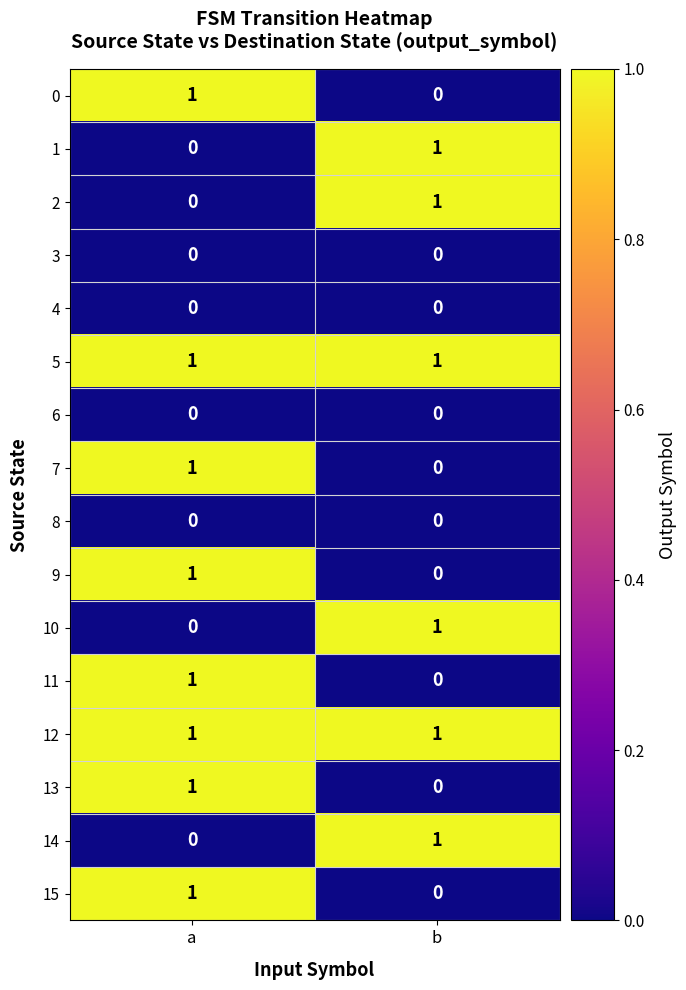

List the labels in order of 14 value, largest first.

b, a